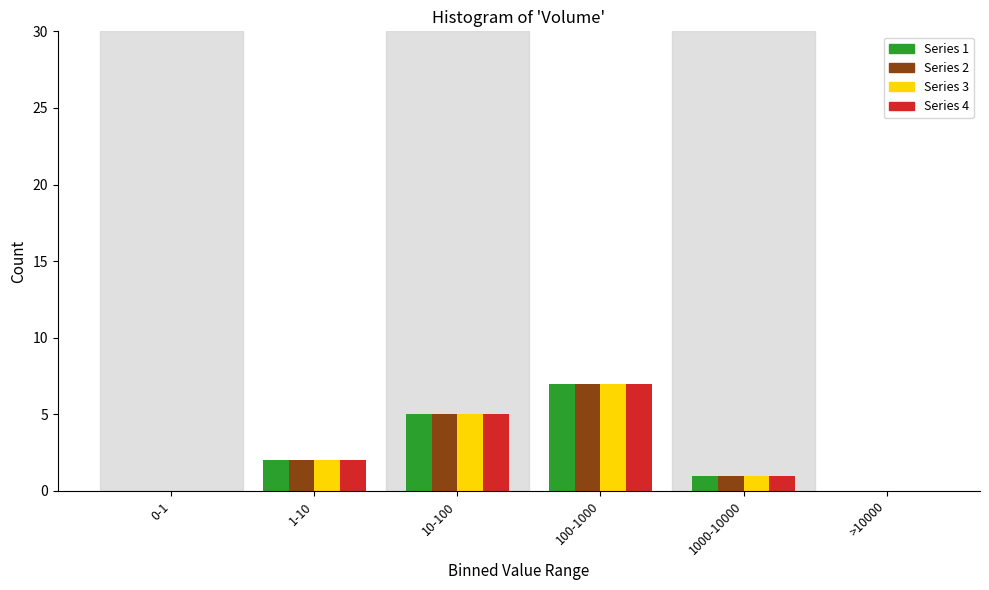

Reading left to right, extract all data points from this chart.

Series 1: 0-1=0	1-10=2	10-100=5	100-1000=7	1000-10000=1	>10000=0
Series 2: 0-1=0	1-10=2	10-100=5	100-1000=7	1000-10000=1	>10000=0
Series 3: 0-1=0	1-10=2	10-100=5	100-1000=7	1000-10000=1	>10000=0
Series 4: 0-1=0	1-10=2	10-100=5	100-1000=7	1000-10000=1	>10000=0